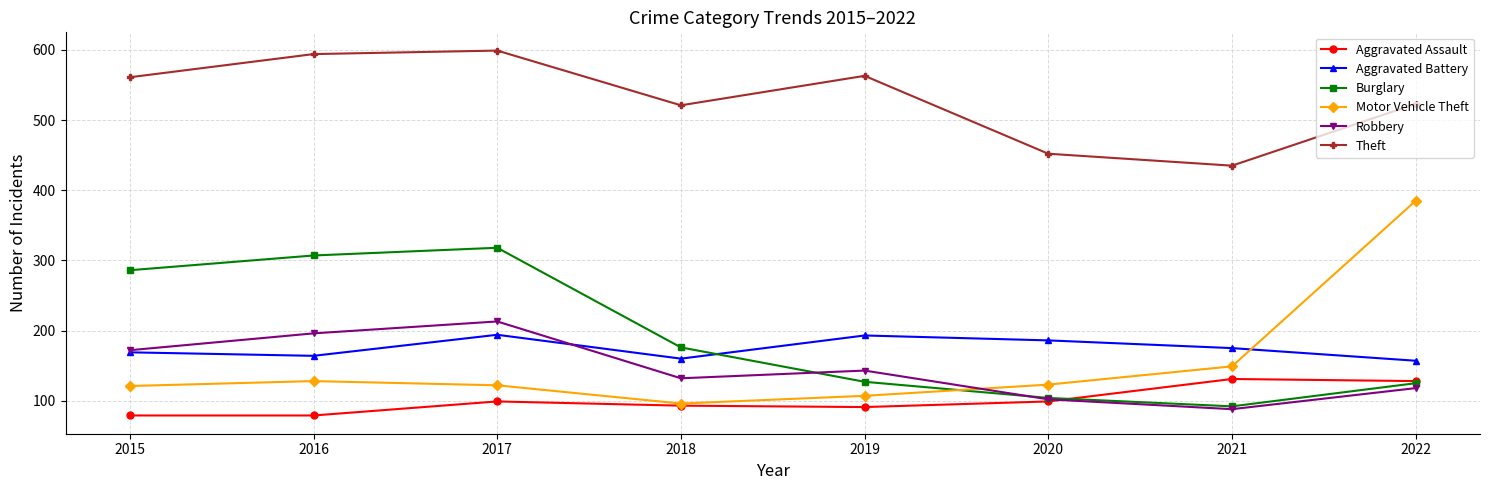

Which series ends up on top after the final intersection of Motor Vehicle Theft and Aggravated Battery?

Motor Vehicle Theft